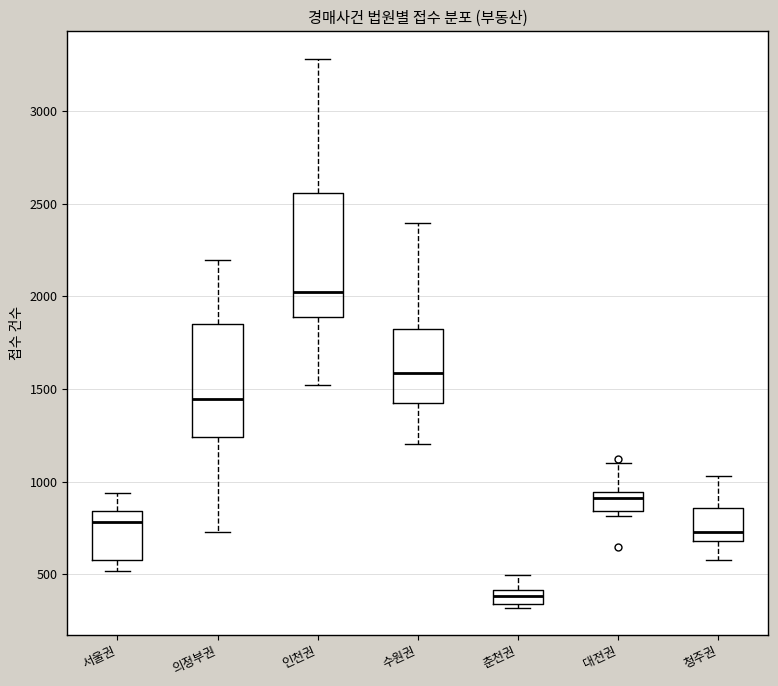

Where is the upper edge of the box for 춘천권 on the y-axis? The values are not printed on the chart, so give them approximately, as read against the axis.

400